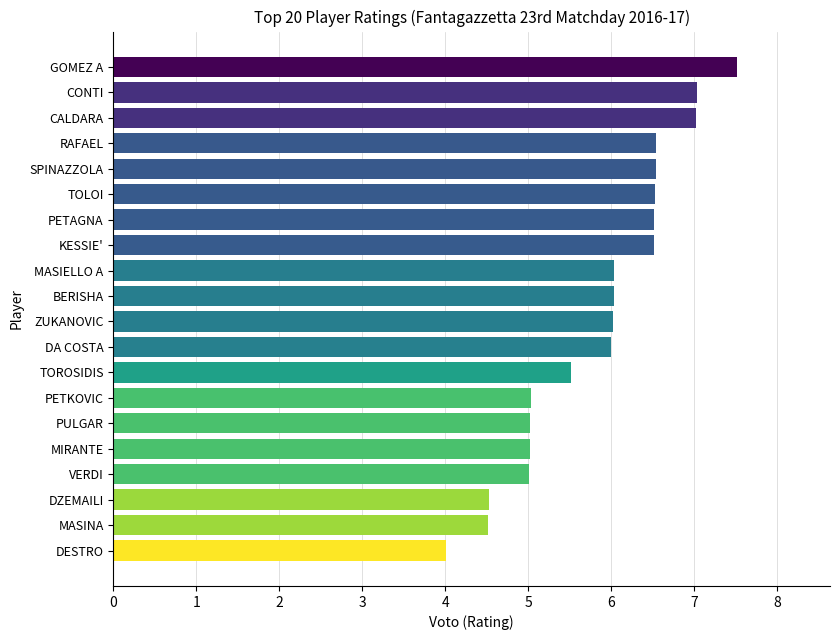

What value does the data have at DA COSTA?

6.0